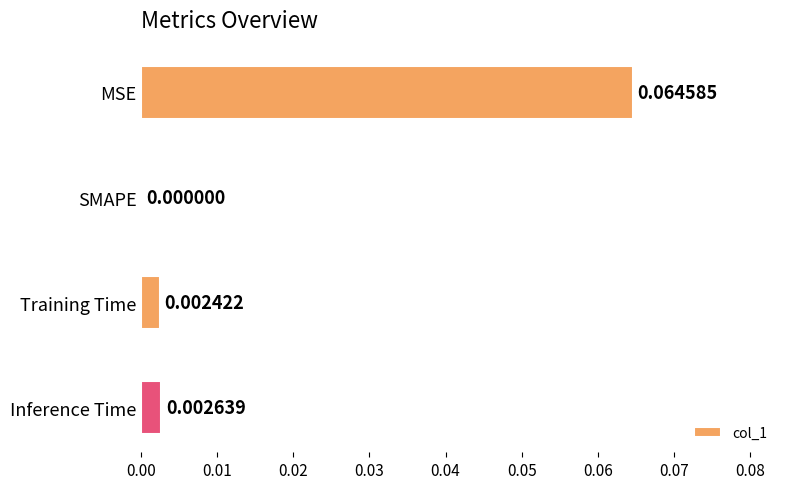

Between Training Time and MSE, which is larger?

MSE